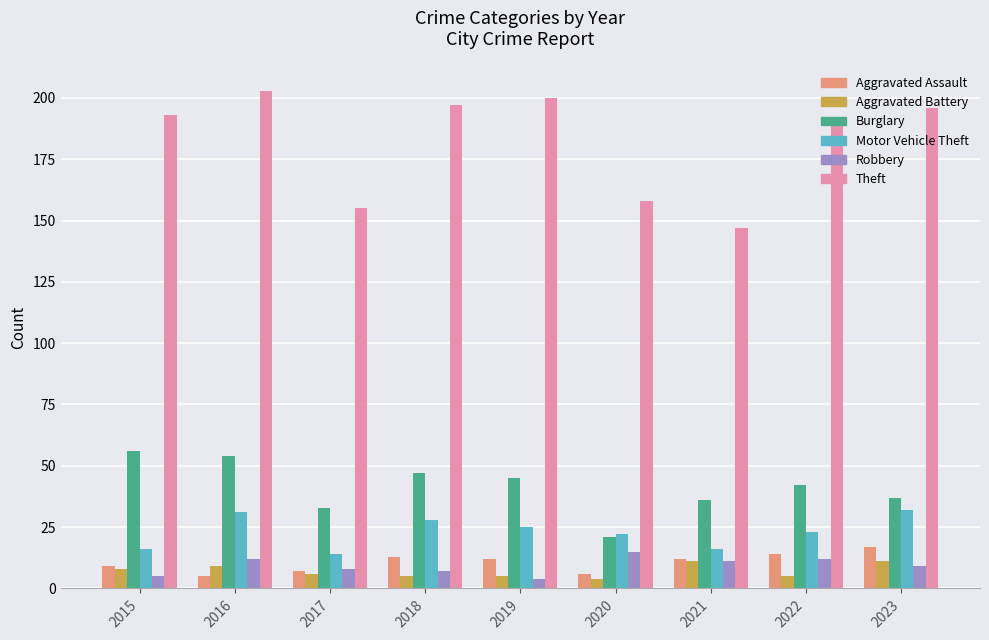

What is the value of the Aggravated Assault bar at the 7th from the left?

12